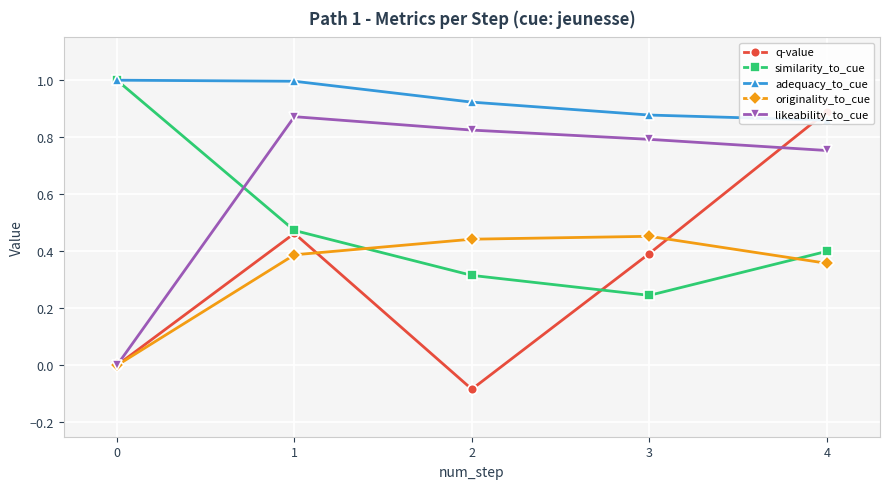

At how many categories does at least one series exceed 0?

5